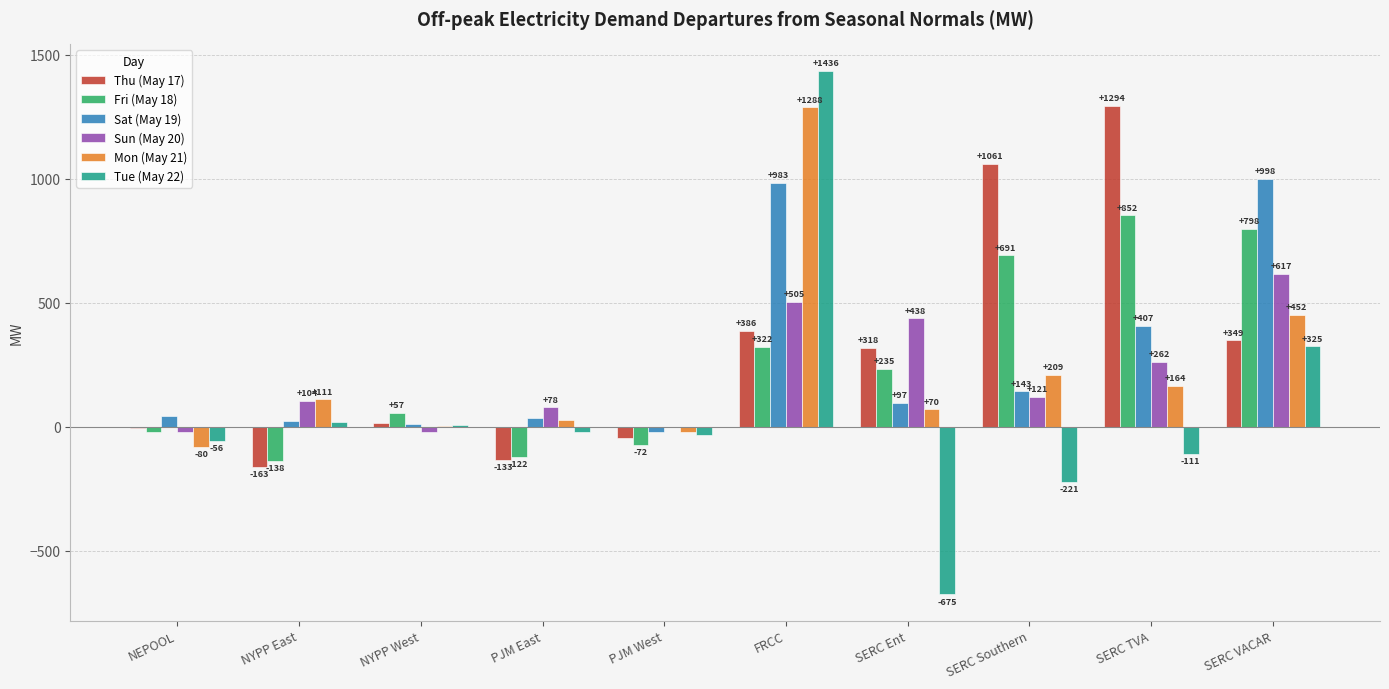

What are all the series names shown in the legend?

Thu (May 17), Fri (May 18), Sat (May 19), Sun (May 20), Mon (May 21), Tue (May 22)